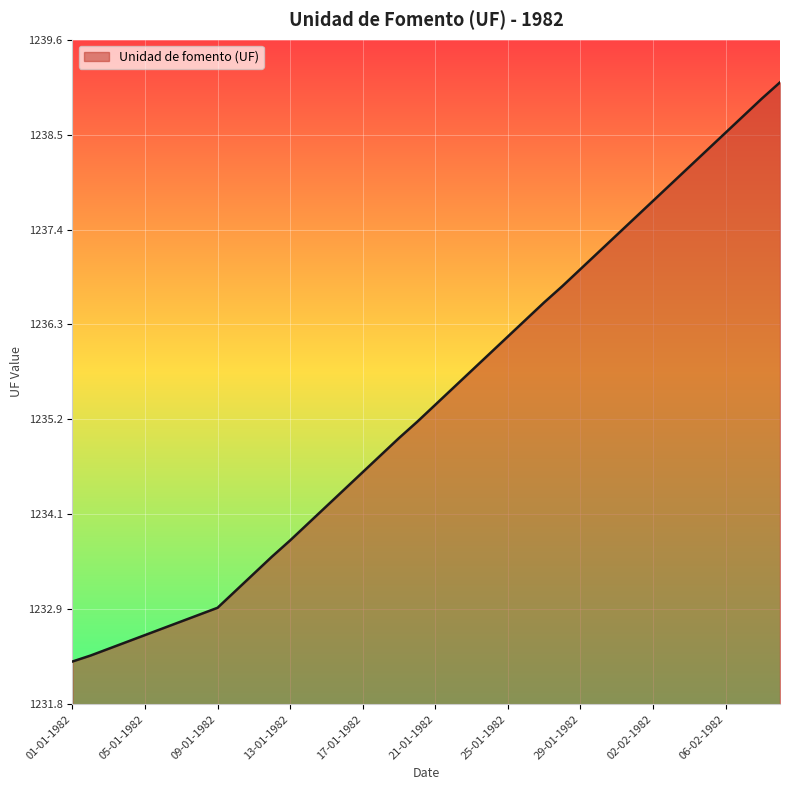

What is the difference between the maximum and minimum values?

6.8